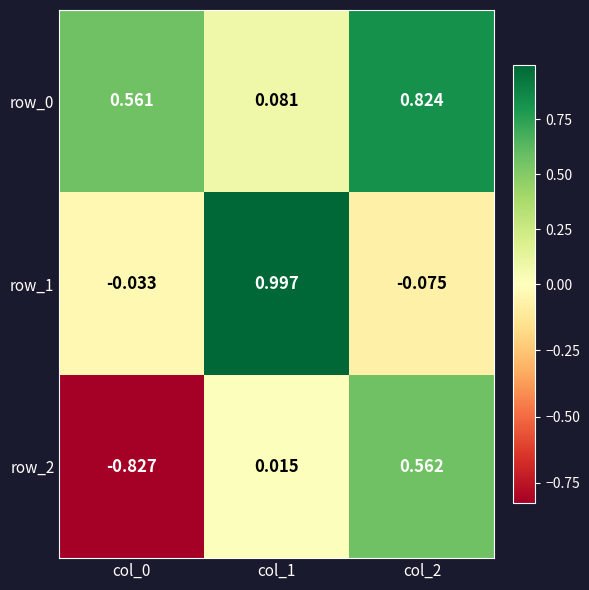

At which category is the sum across all series the highest?

col_2